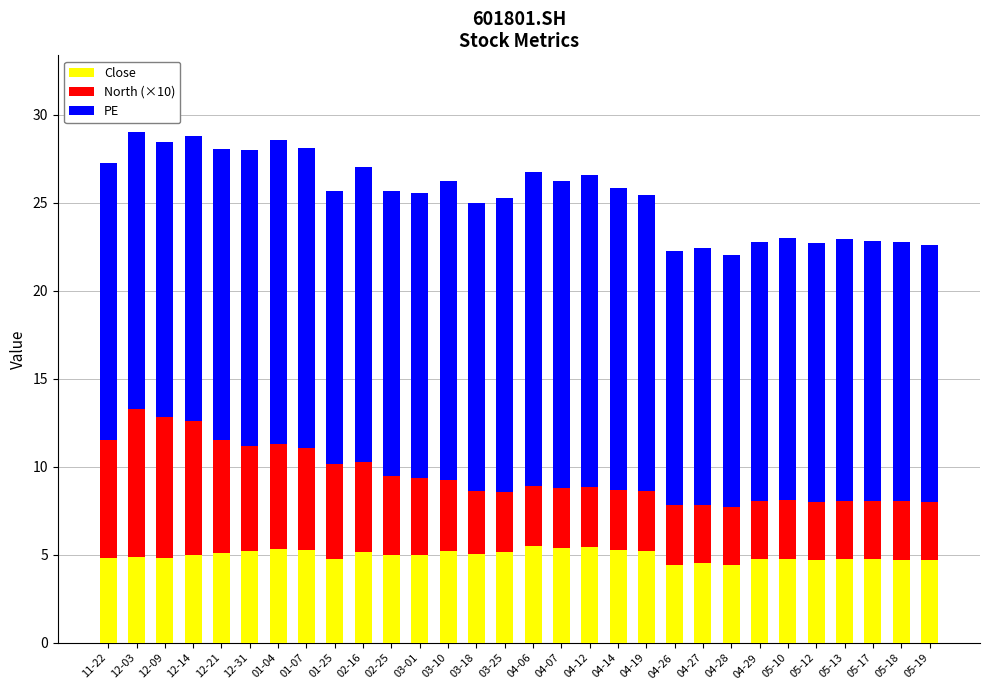

What are all the series names shown in the legend?

Close, North (×10), PE